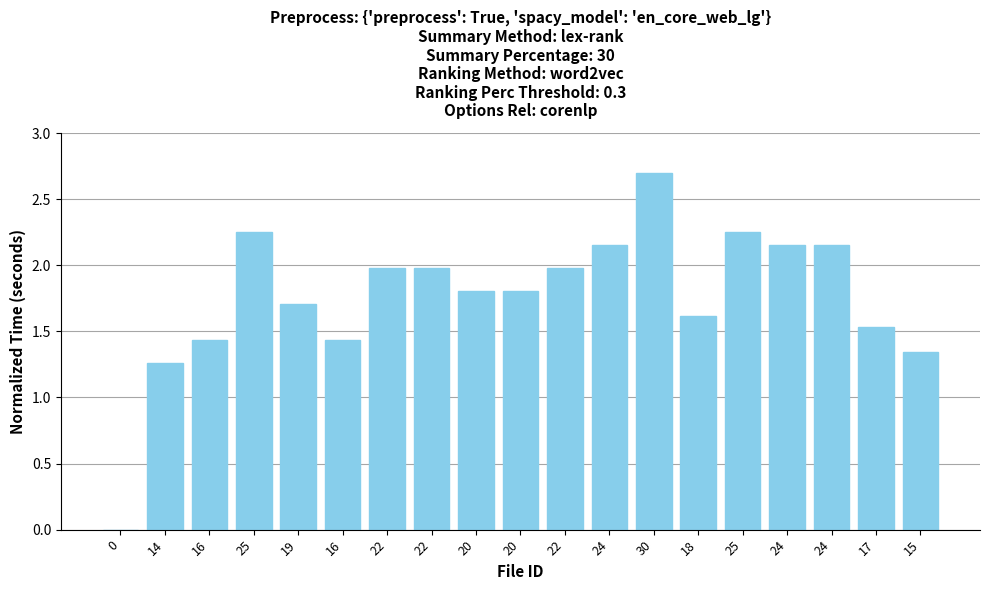

Where is the data nearest to the value 1?

14